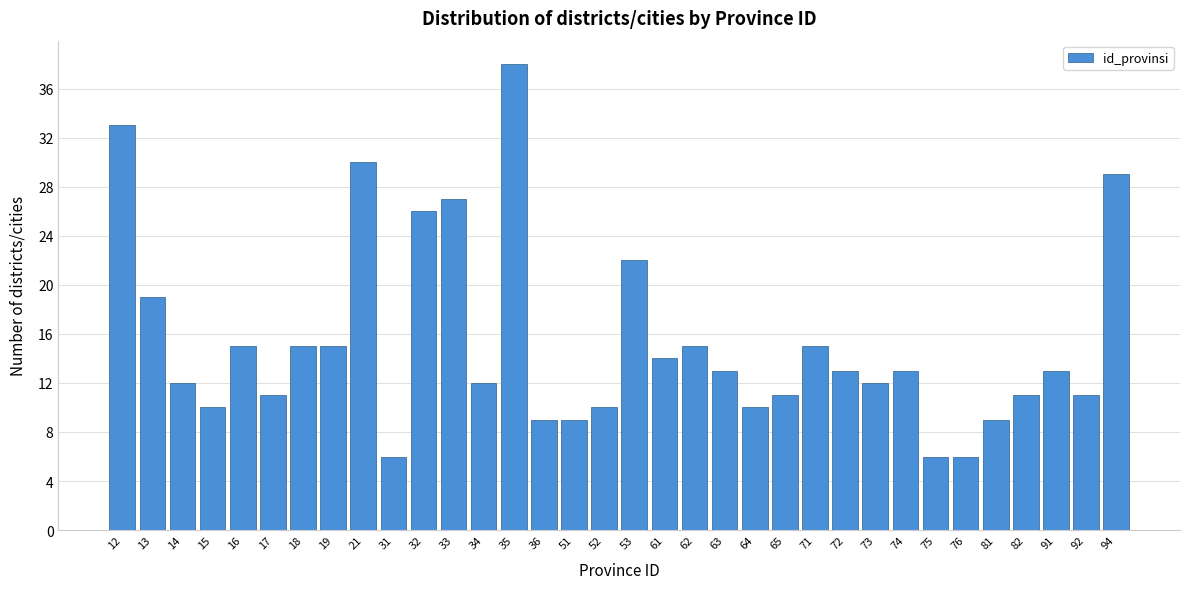

Is it true that the value at 13 is 19?

True